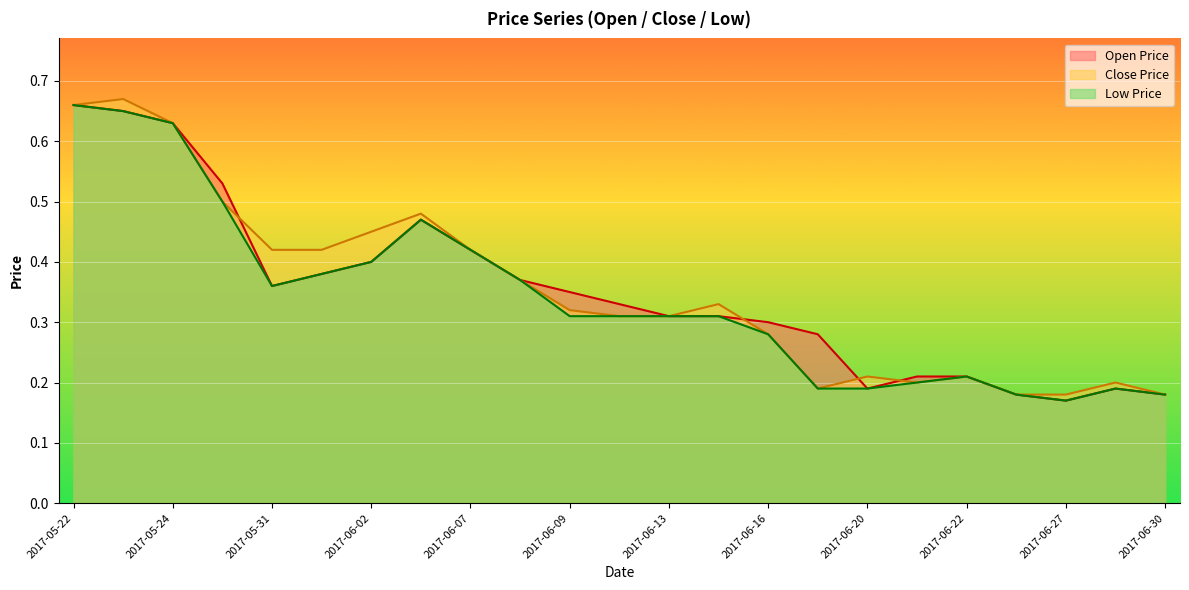

What are all the series names shown in the legend?

Open Price, Close Price, Low Price